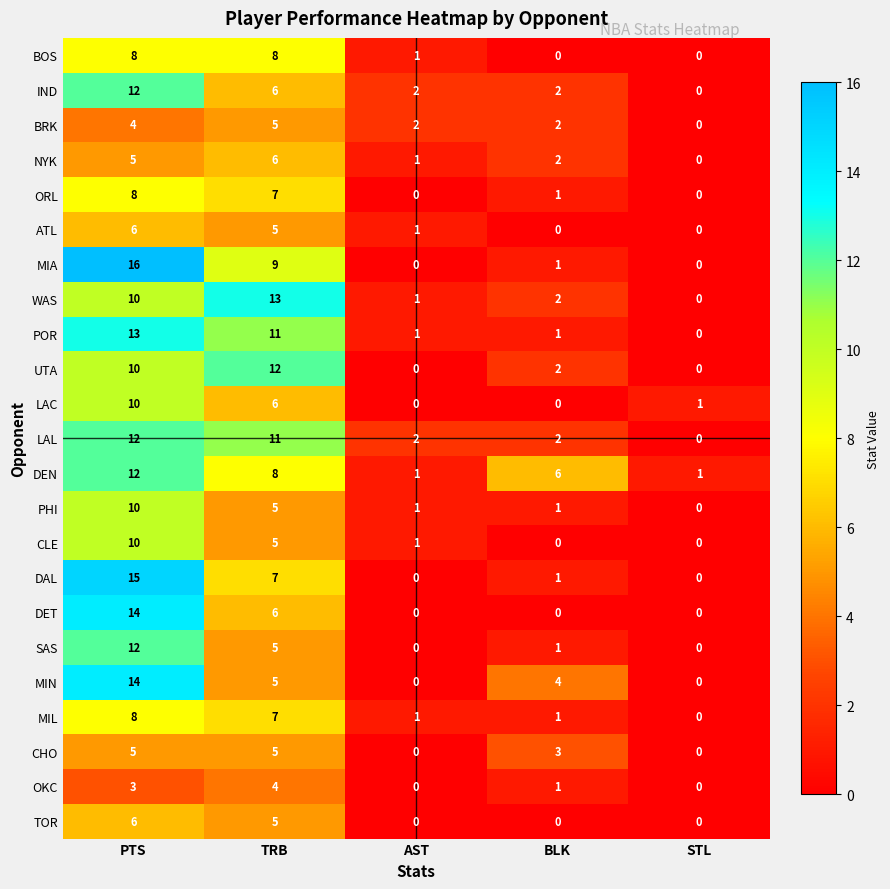

How many values in the DAL series are below 1?

2